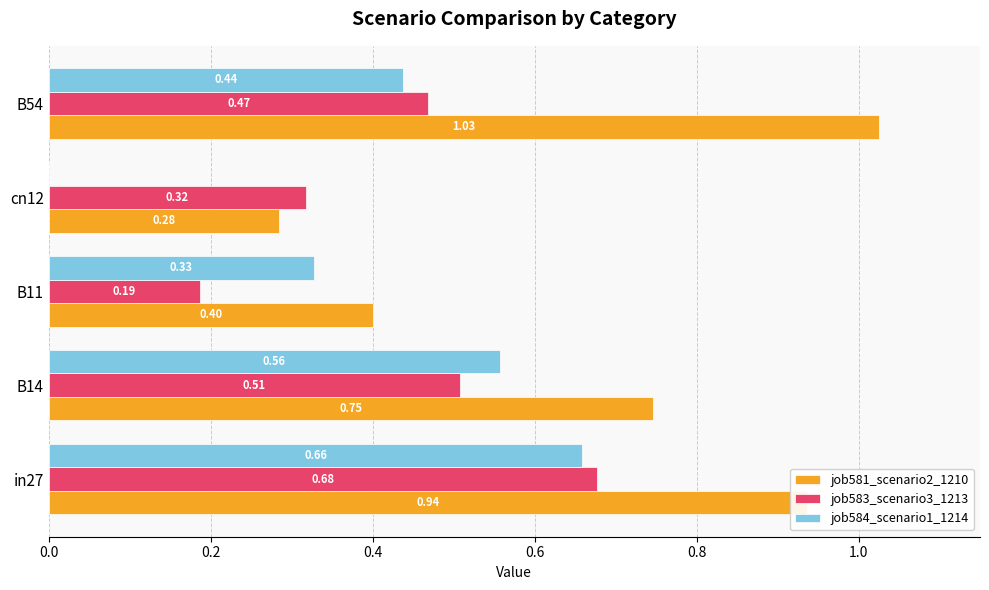

At which category is the sum across all series the highest?

in27